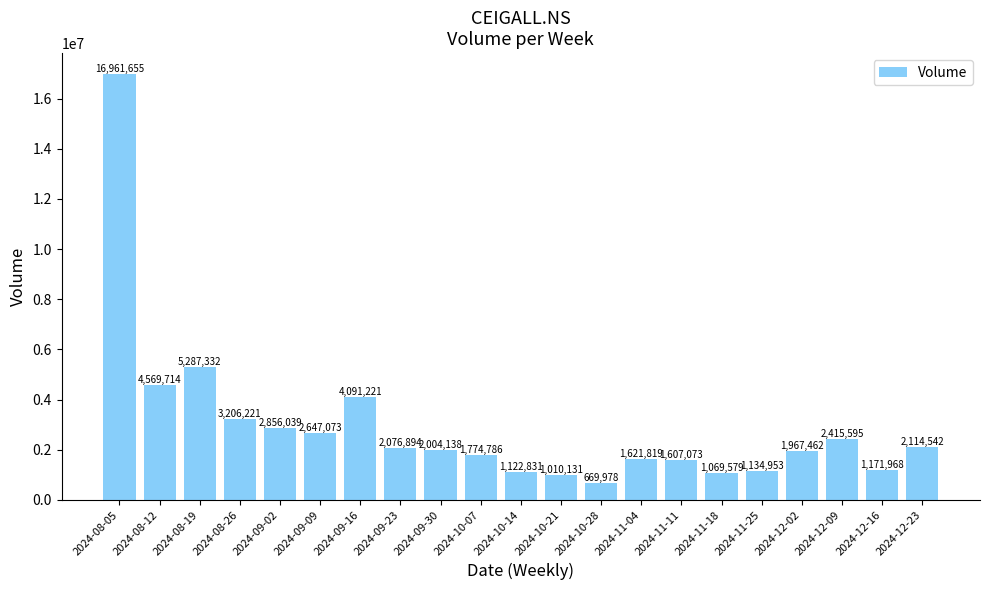

Rank the categories by value from lowest to highest.

2024-10-28, 2024-10-21, 2024-11-18, 2024-10-14, 2024-11-25, 2024-12-16, 2024-11-11, 2024-11-04, 2024-10-07, 2024-12-02, 2024-09-30, 2024-09-23, 2024-12-23, 2024-12-09, 2024-09-09, 2024-09-02, 2024-08-26, 2024-09-16, 2024-08-12, 2024-08-19, 2024-08-05